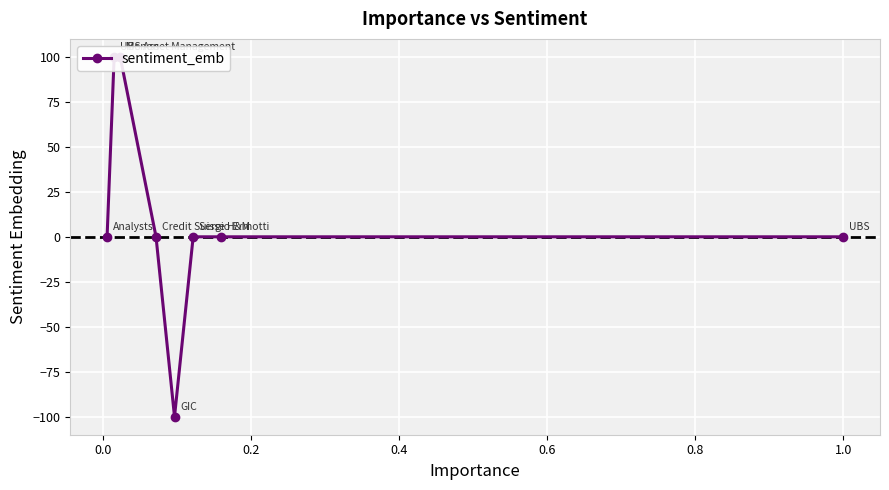

What is the average value?

12